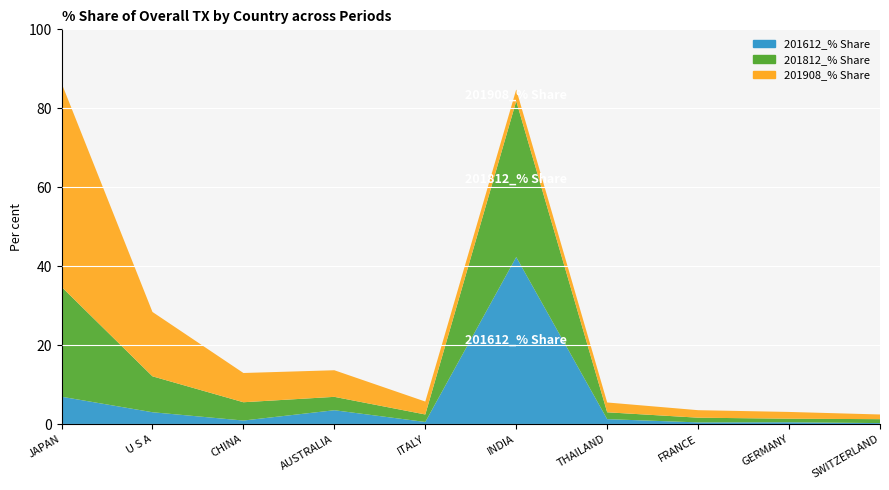

Reading left to right, what are all the values shown in this chart?

201612_% Share: JAPAN=7.0	U S A=3.0	CHINA=0.9	AUSTRALIA=3.5	ITALY=0.6	INDIA=42.3	THAILAND=1.3	FRANCE=0.5	GERMANY=0.5	SWITZERLAND=0.3
201812_% Share: JAPAN=27.8	U S A=9.1	CHINA=4.6	AUSTRALIA=3.4	ITALY=1.9	INDIA=39.5	THAILAND=1.7	FRANCE=1.2	GERMANY=0.9	SWITZERLAND=1.0
201908_% Share: JAPAN=51.6	U S A=16.3	CHINA=7.4	AUSTRALIA=6.7	ITALY=3.3	INDIA=2.9	THAILAND=2.5	FRANCE=1.9	GERMANY=1.7	SWITZERLAND=1.2